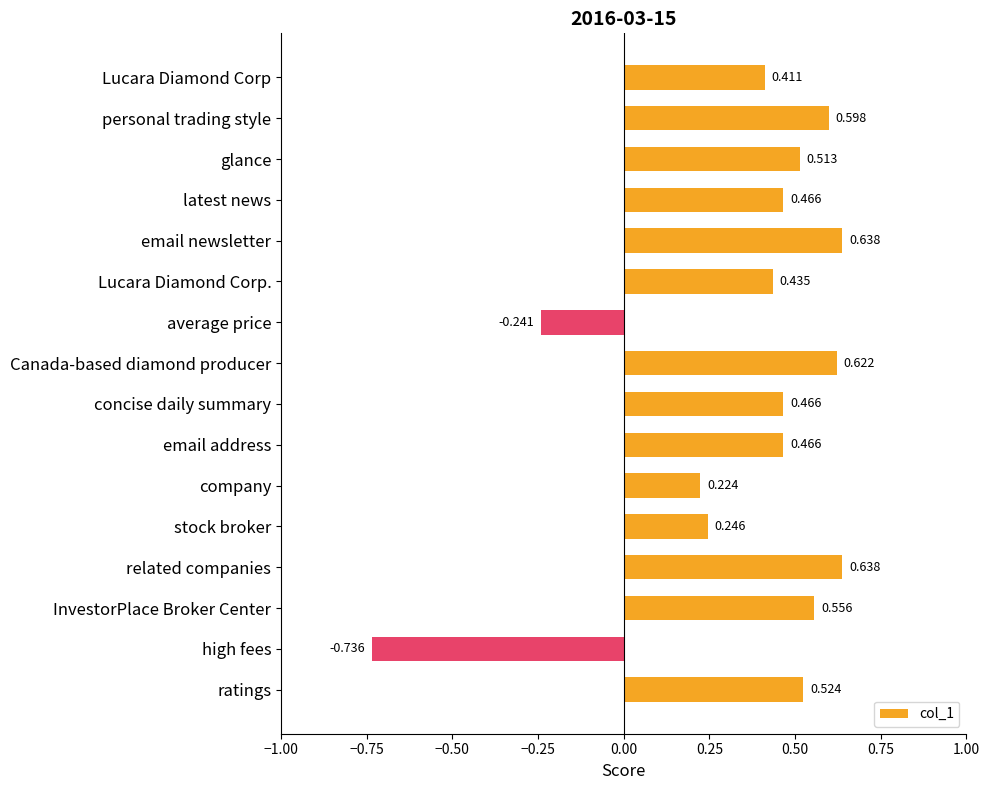

Which has a higher value, related companies or personal trading style?

related companies